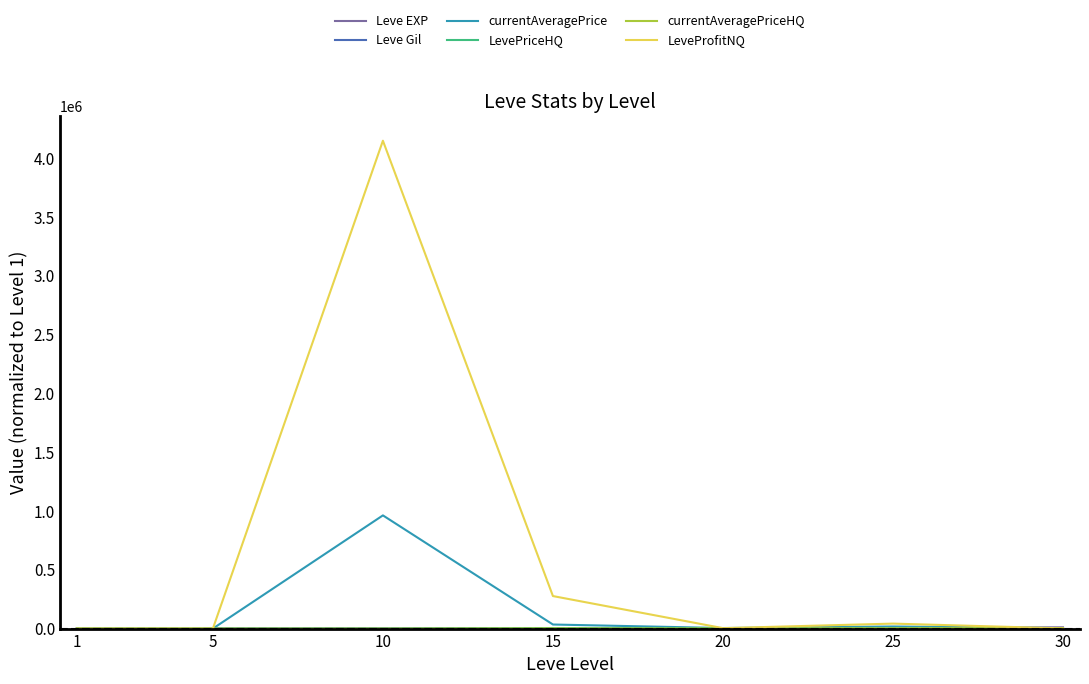

The value of LeveProfitNQ at 10 is 5451461.1. True or false?

False